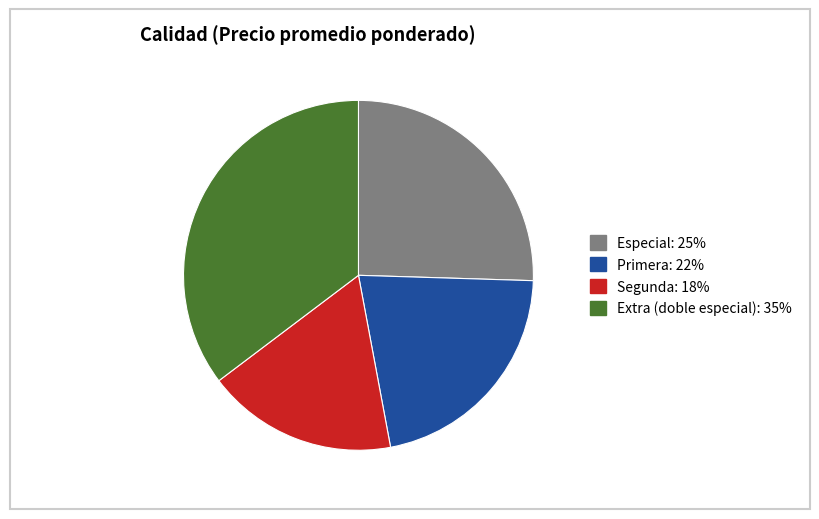

Approximately how many times larger is the value at Segunda compared to Primera?

0.8